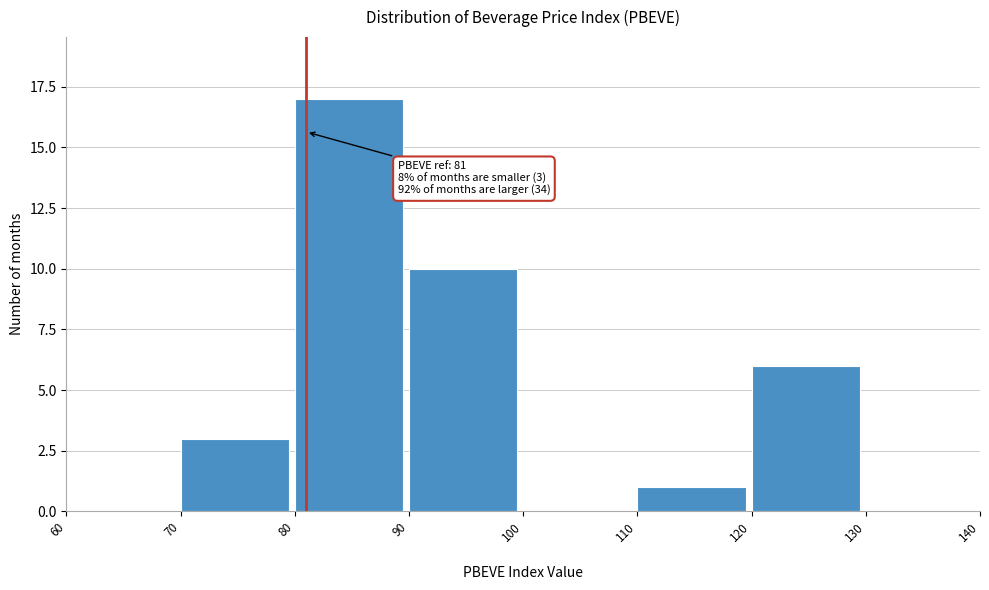

Which range on the x-axis has the tallest bar?

80 to 90